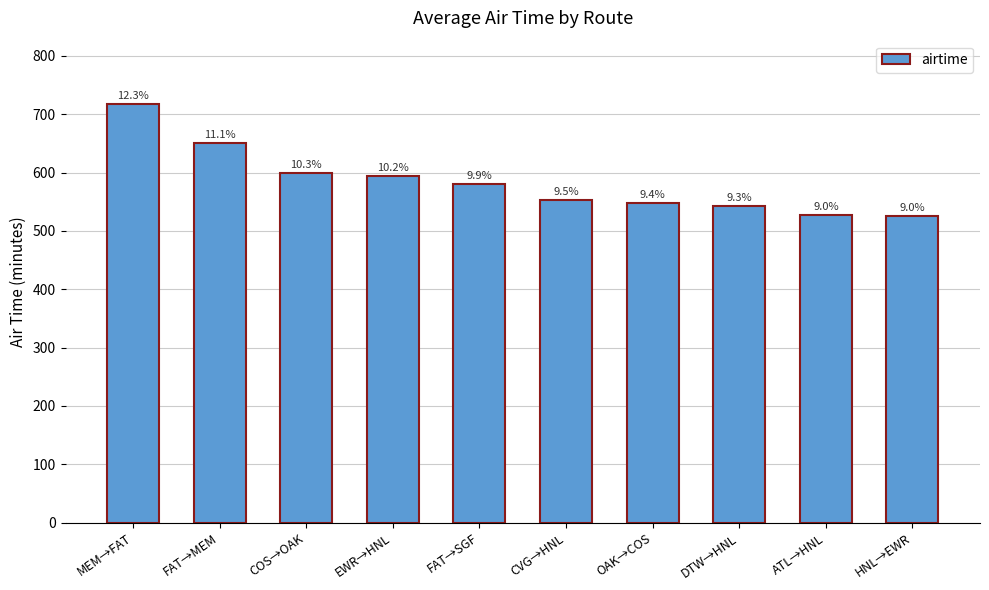

What is the label of the 7th bar from the left?

OAK→COS